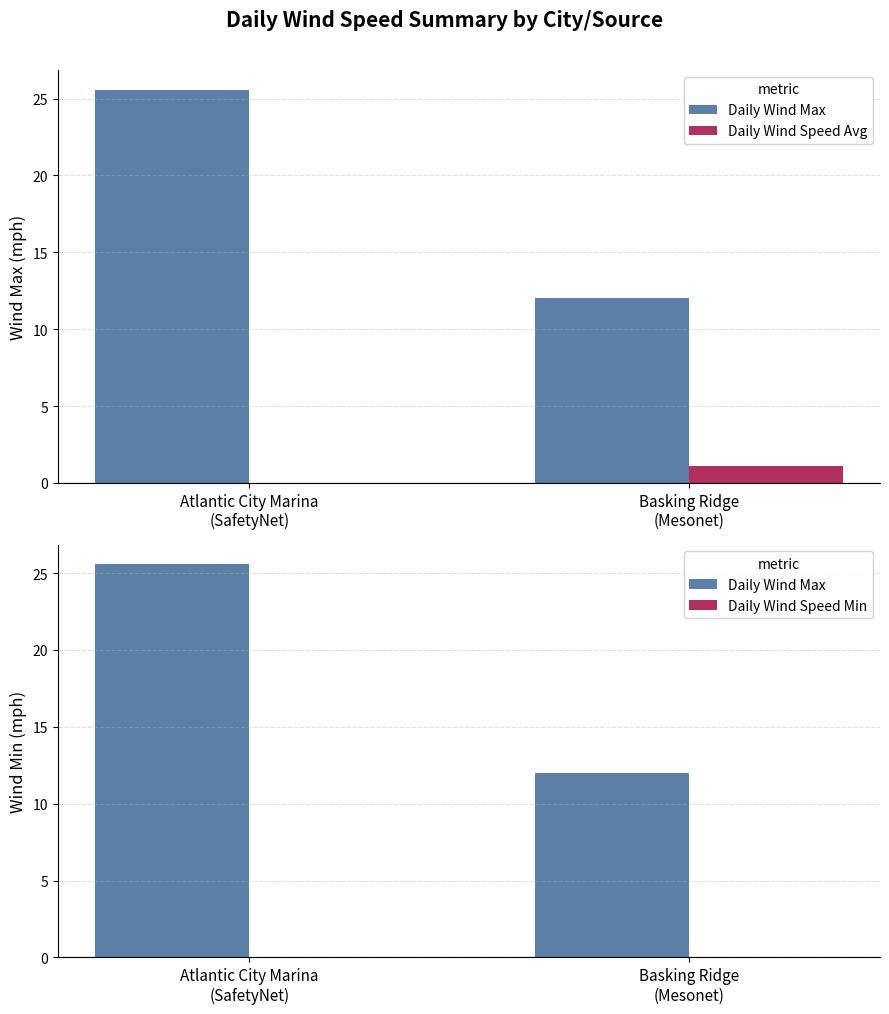

Which has a higher value, Atlantic City Marina
(SafetyNet) or Basking Ridge
(Mesonet)?

Atlantic City Marina
(SafetyNet)